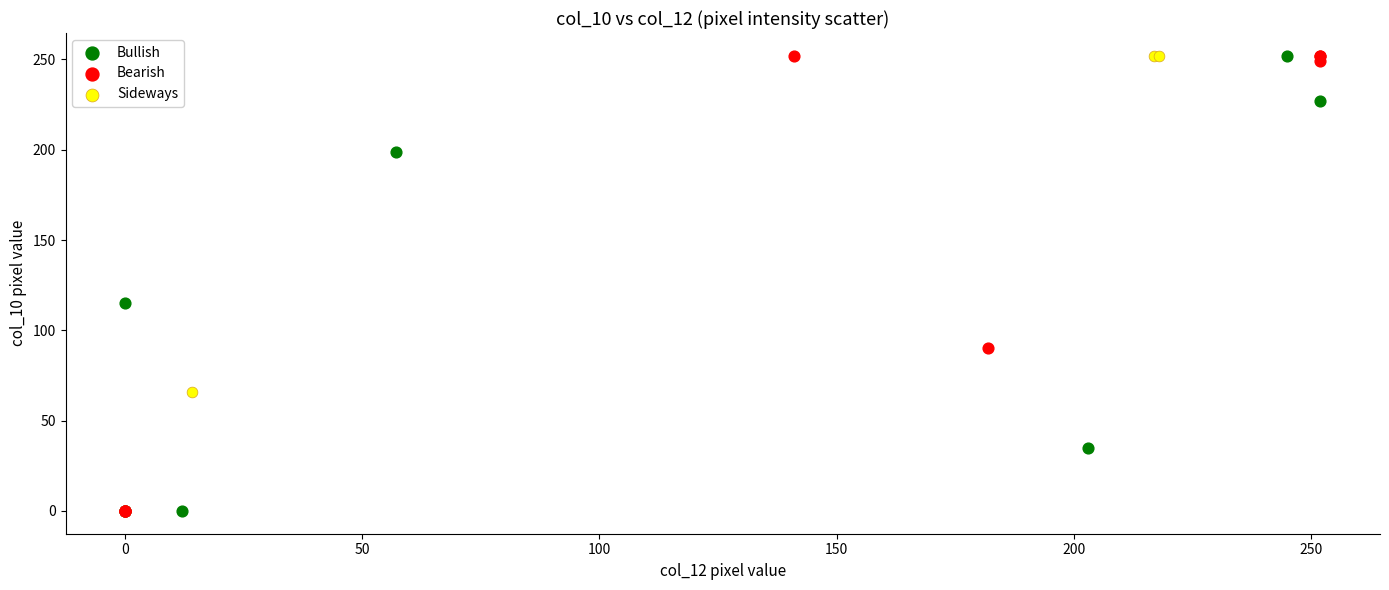

What are all the series names shown in the legend?

Bullish, Bearish, Sideways